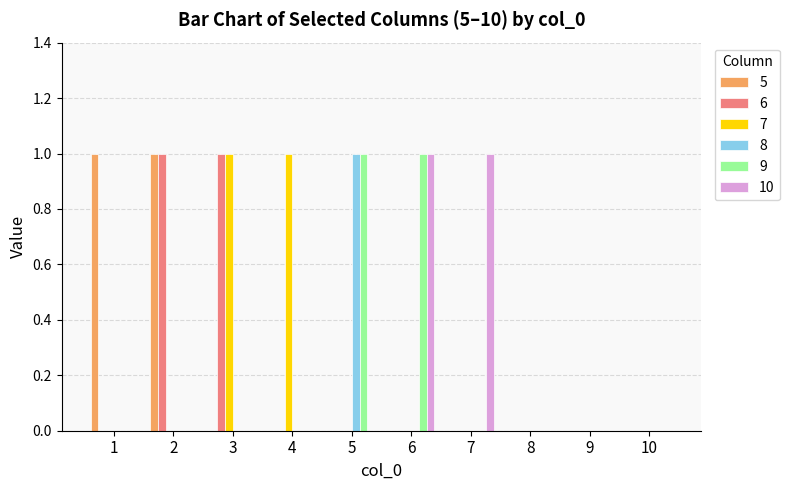

The 5 series shows 1 at 9. True or false?

False